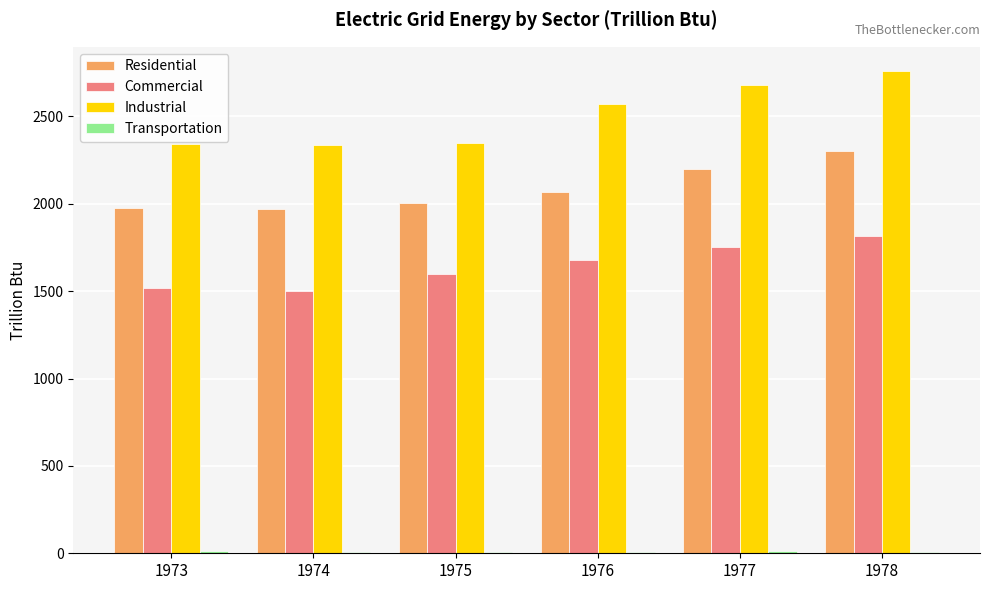

At which label is Residential closest to 2137?

1977